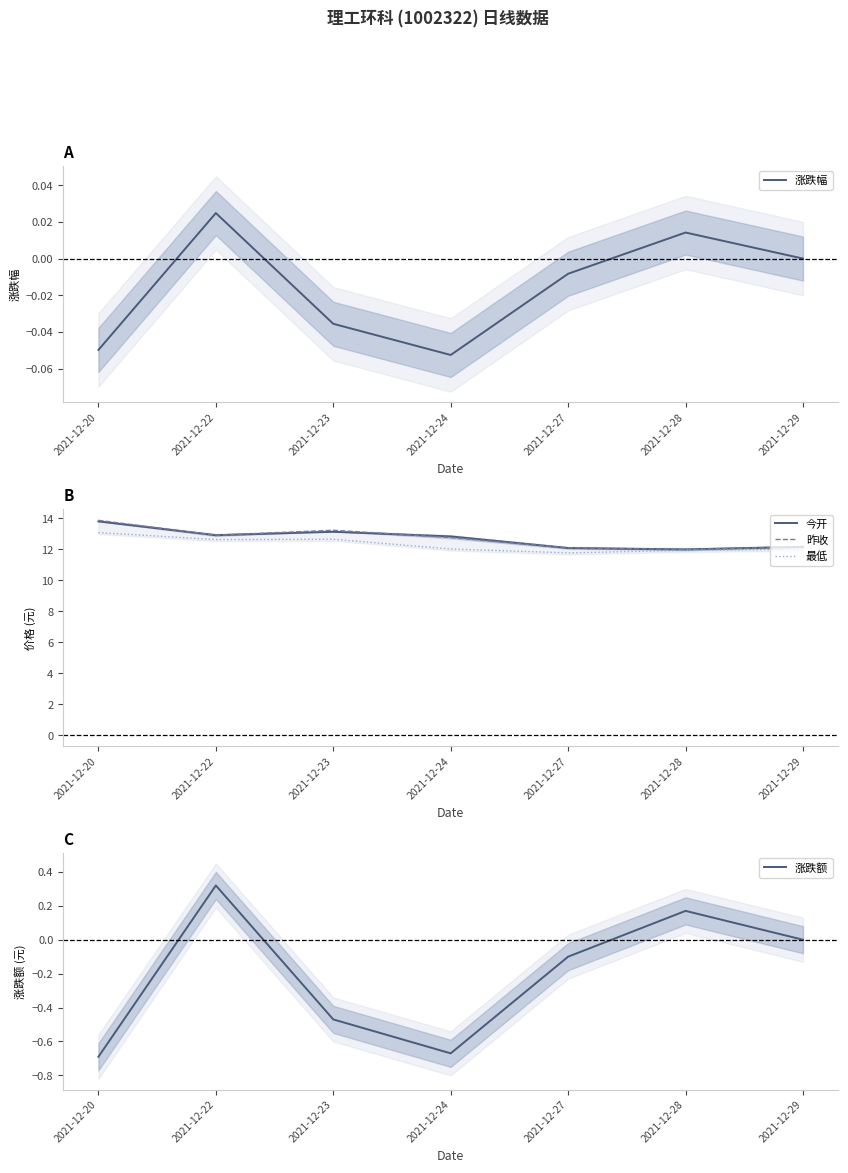

True or false: 涨跌额 has more than 2 points higher than both neighbors.

False